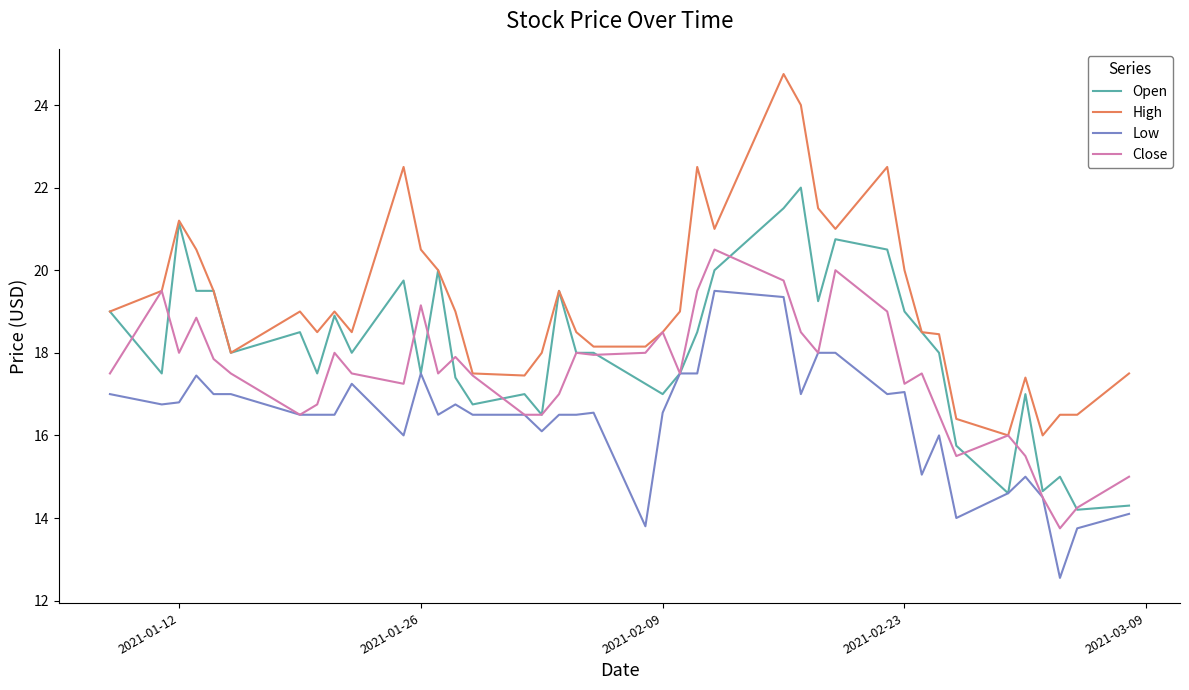

What is the average value of the Close series?

17.5